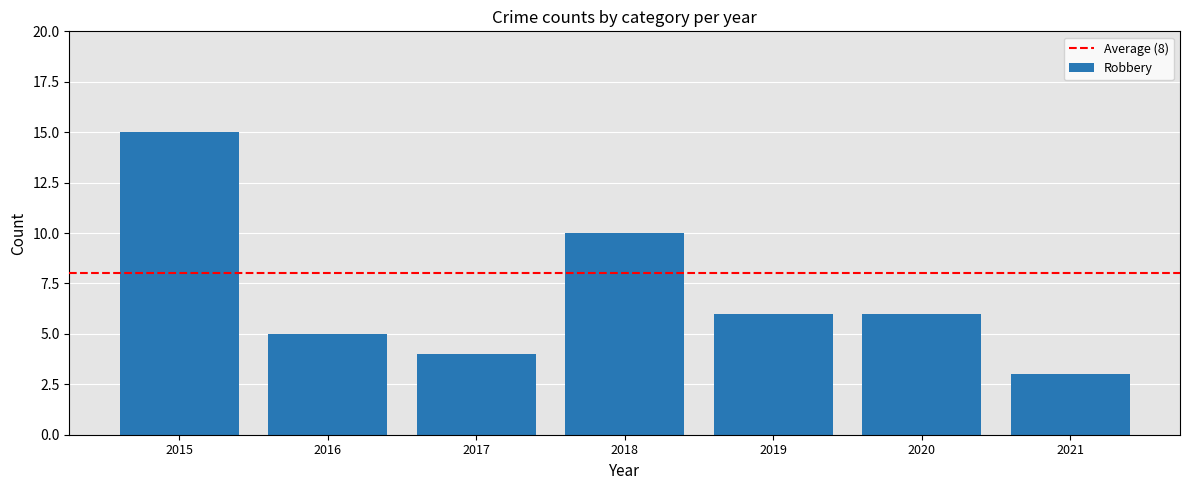

What is the sum of the values at 2021 and 2016?

8